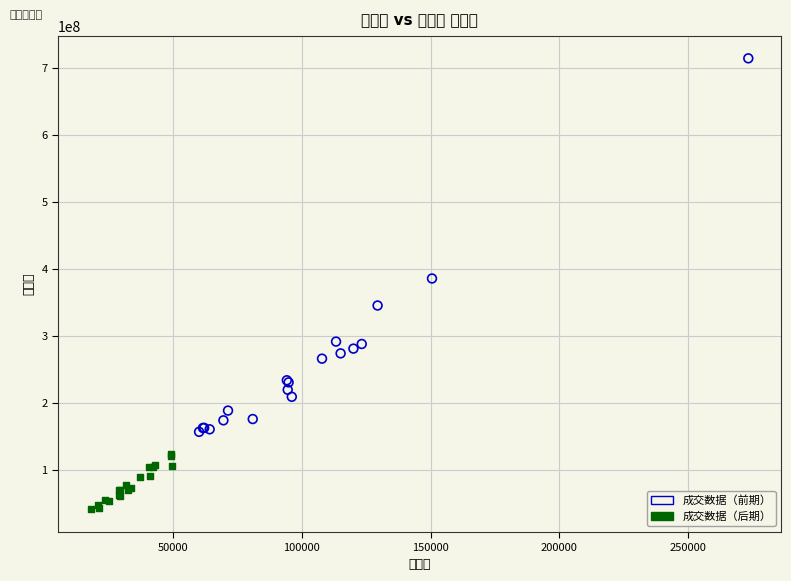

Which series reaches the maximum Y coordinate?

成交数据（前期）